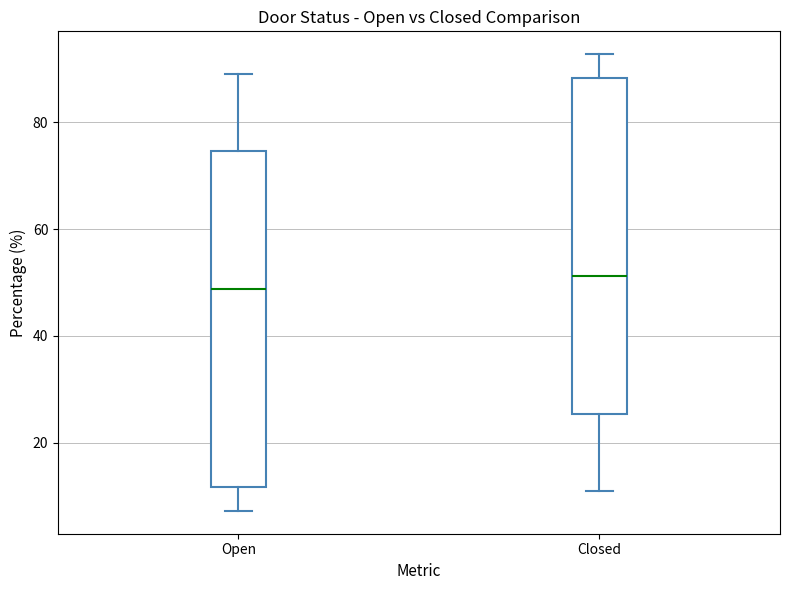

Which box's median line is the highest?

Closed